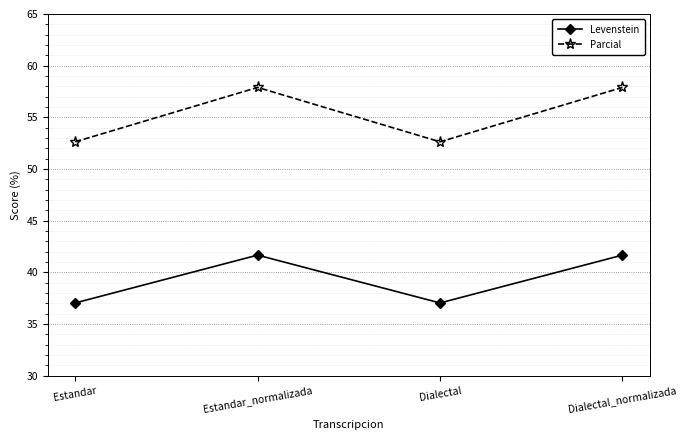

What is the label of the 1st point from the left?

Estandar